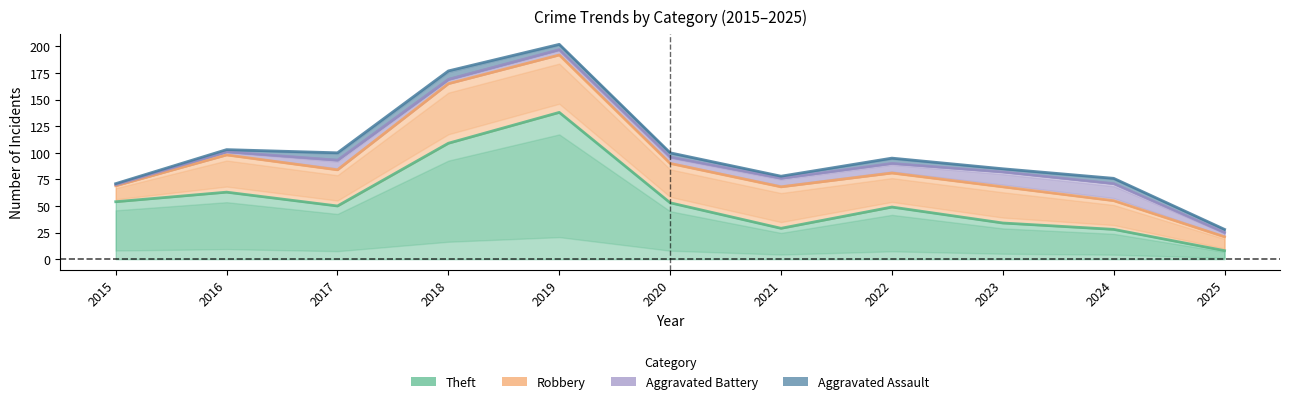

At which category does Aggravated Assault reach its first local peak?

2018